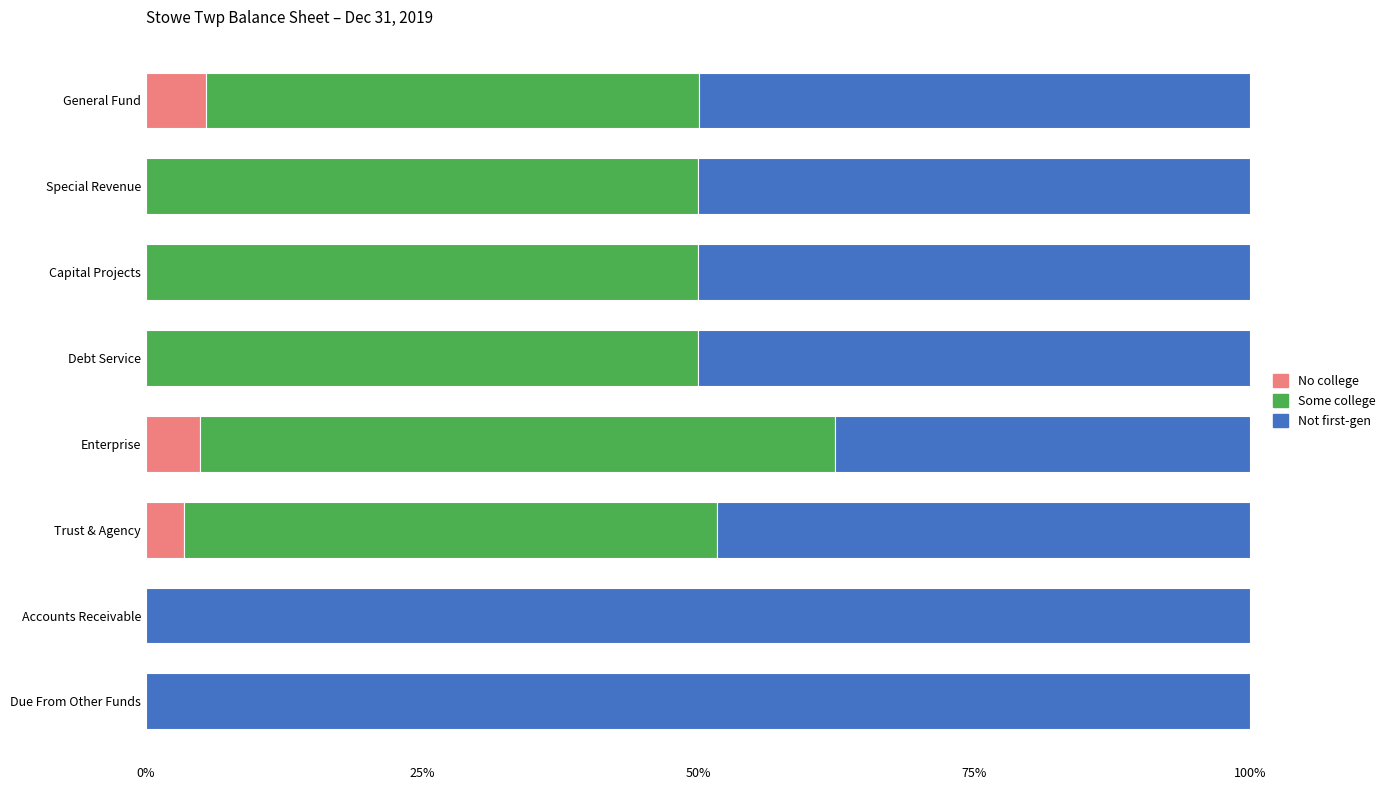

What is the highest value of the No college series?

5.5